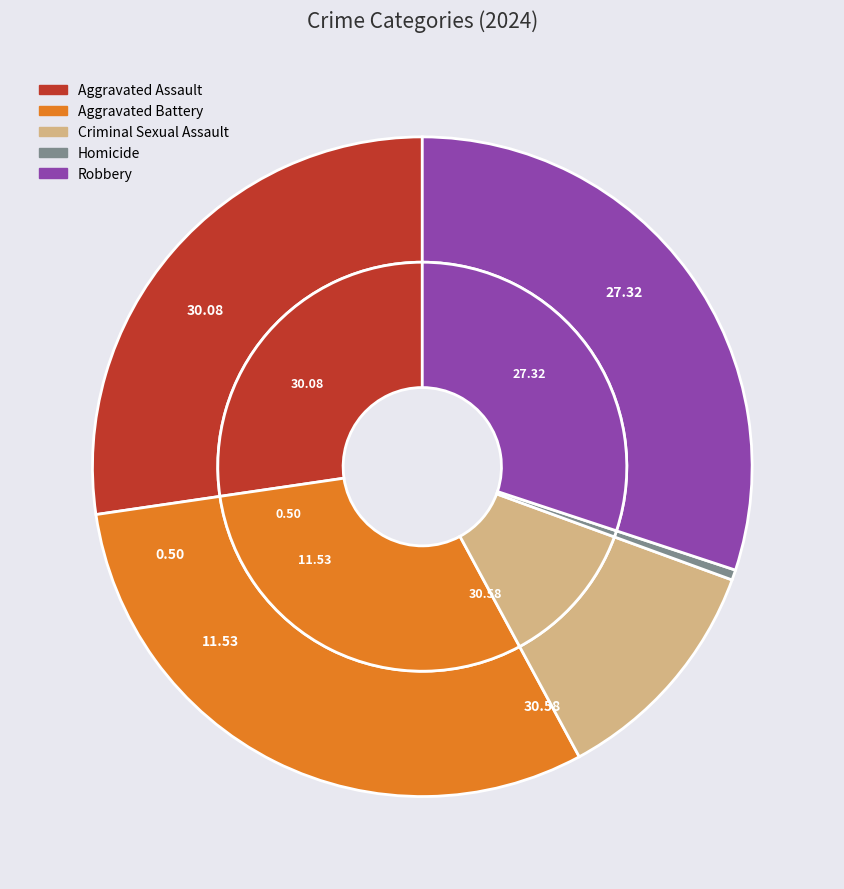

Count the number of slices in the pie.

5